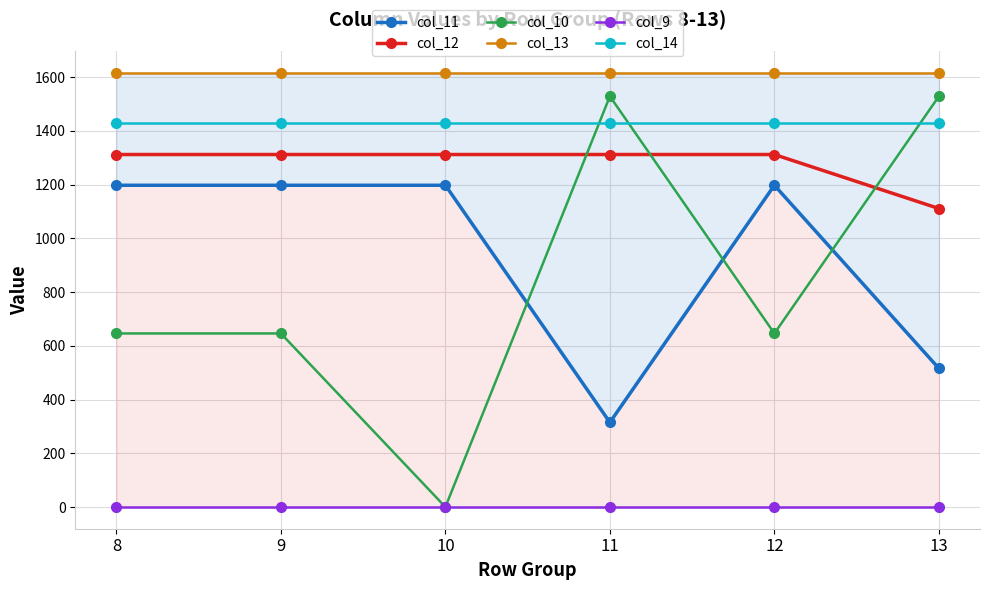

True or false: col_9 has a value of 0.0 at 8.

True